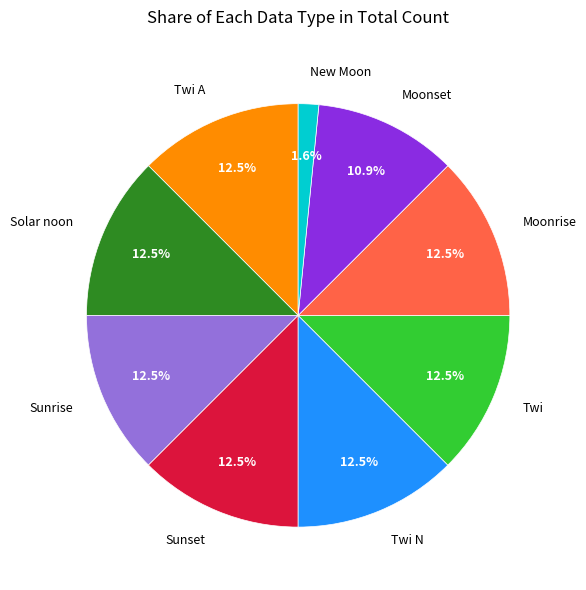

How many slices are in this pie chart?

9